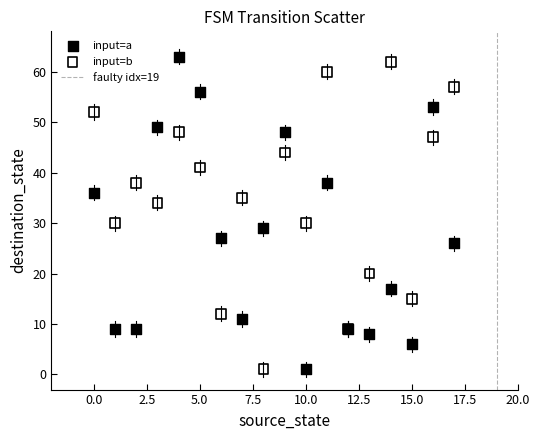

Which series contains the highest Y value?

input=a